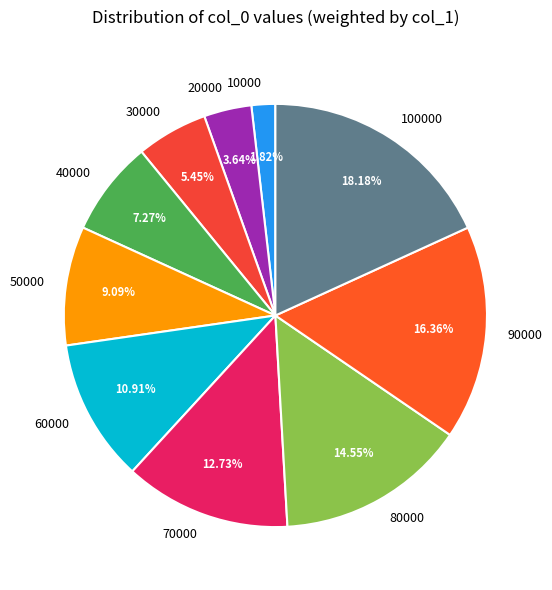

What is the largest slice in the pie chart?

100000